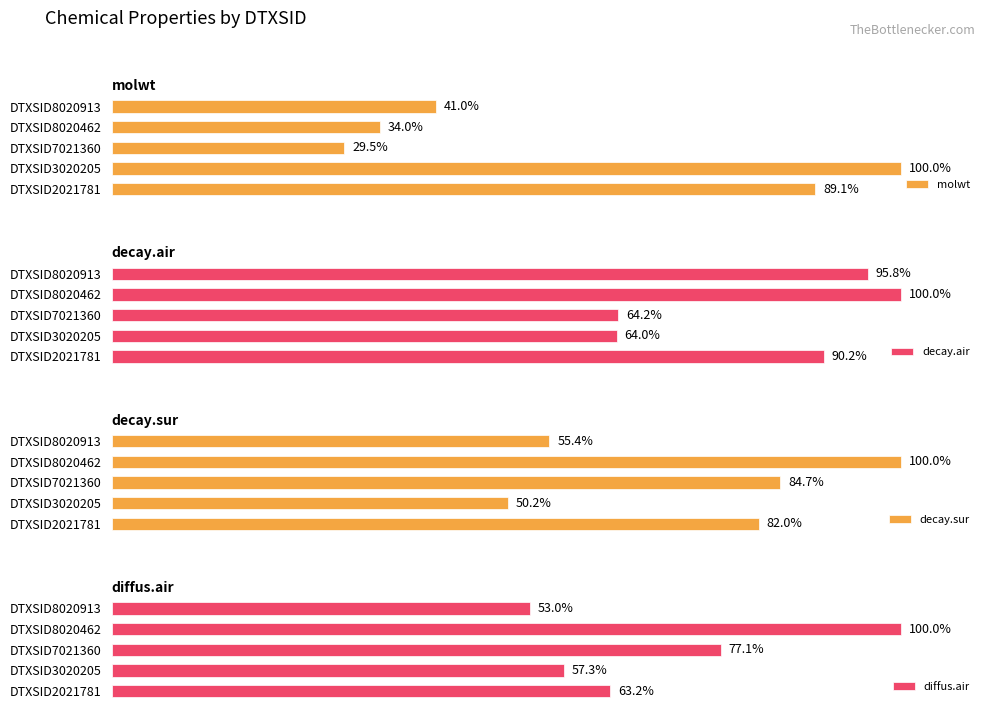

Which category has the lowest value in the molwt series?

DTXSID7021360